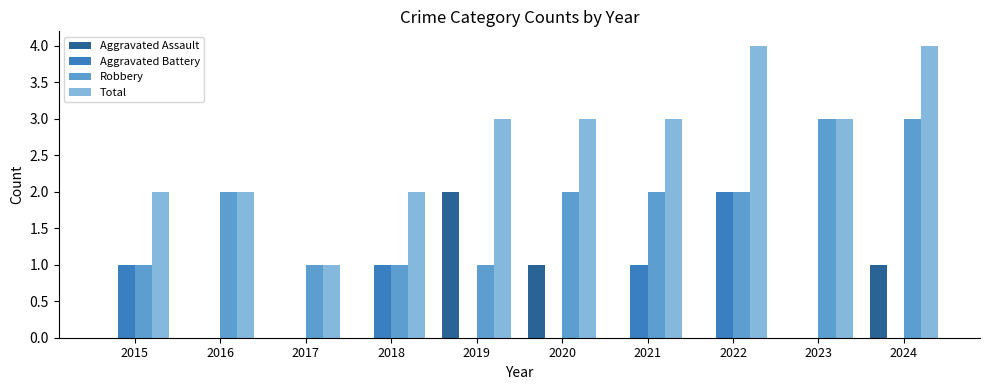

The Aggravated Assault series shows 1 at 2024. True or false?

True